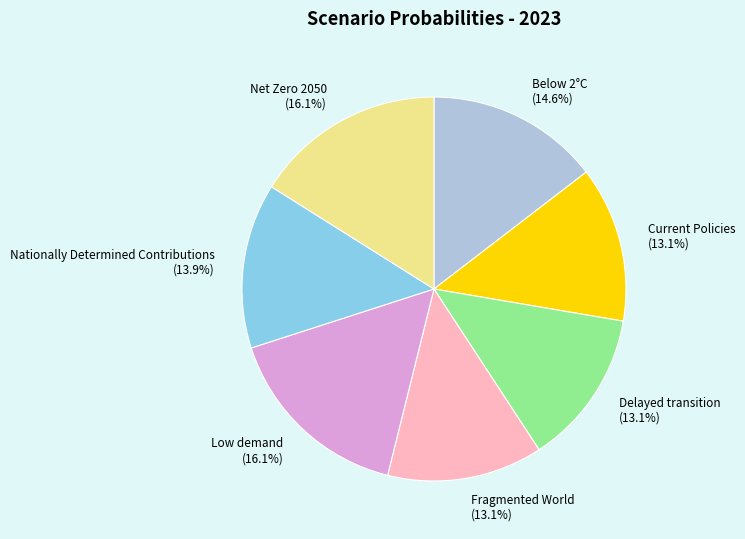

To the nearest percent, what is the difference between the largest and smallest slice percentages?

3%